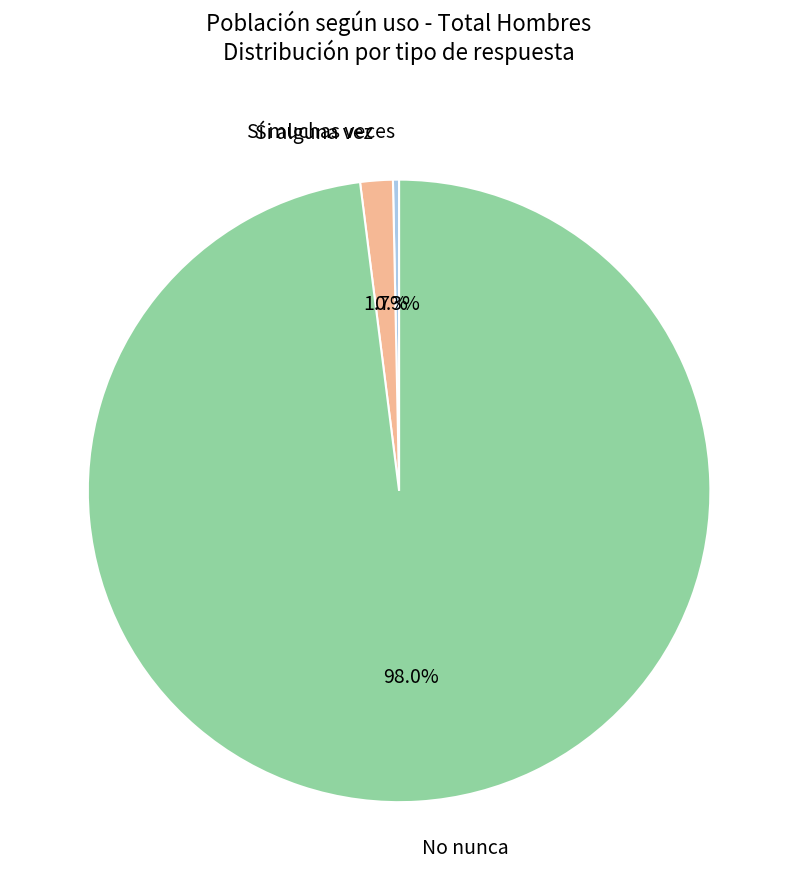

Which slice represents more than half of the pie?

No nunca